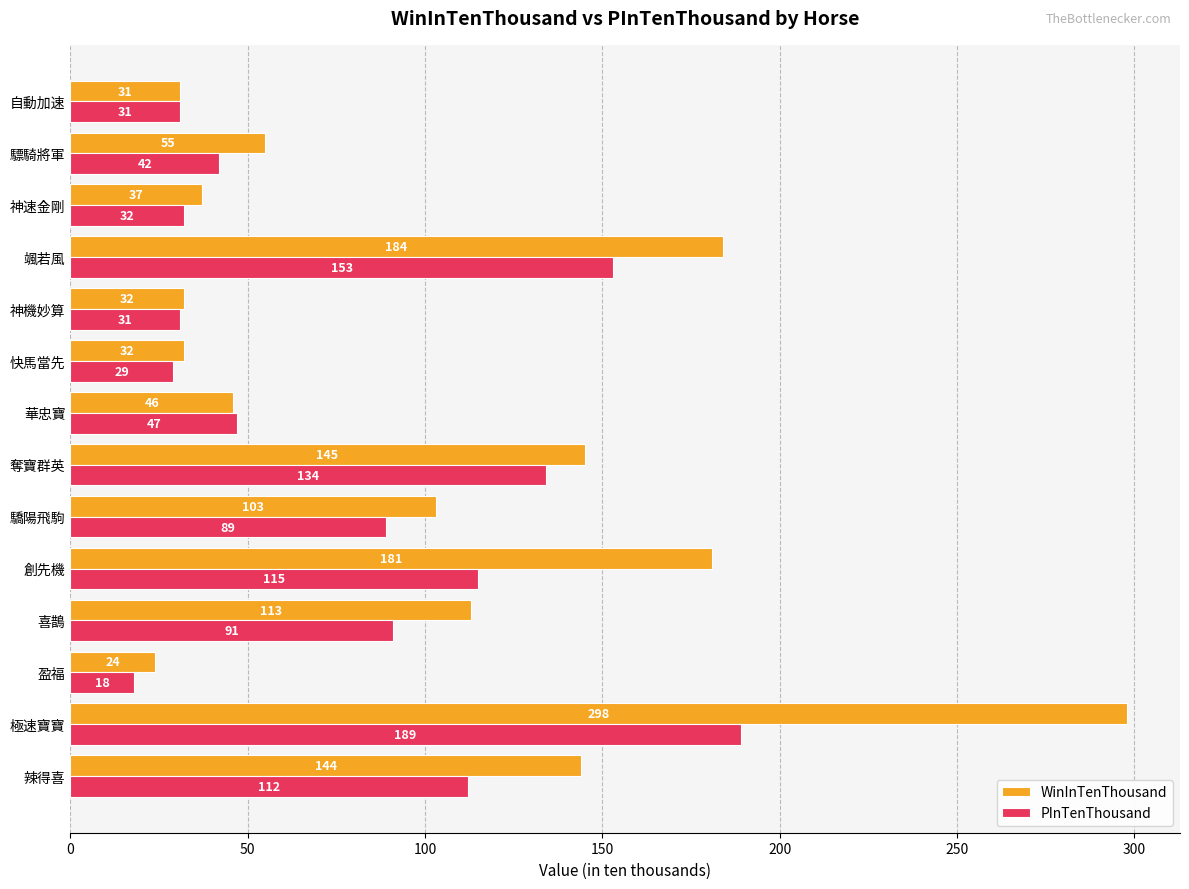

What is the total value across all series at 盈福?

42